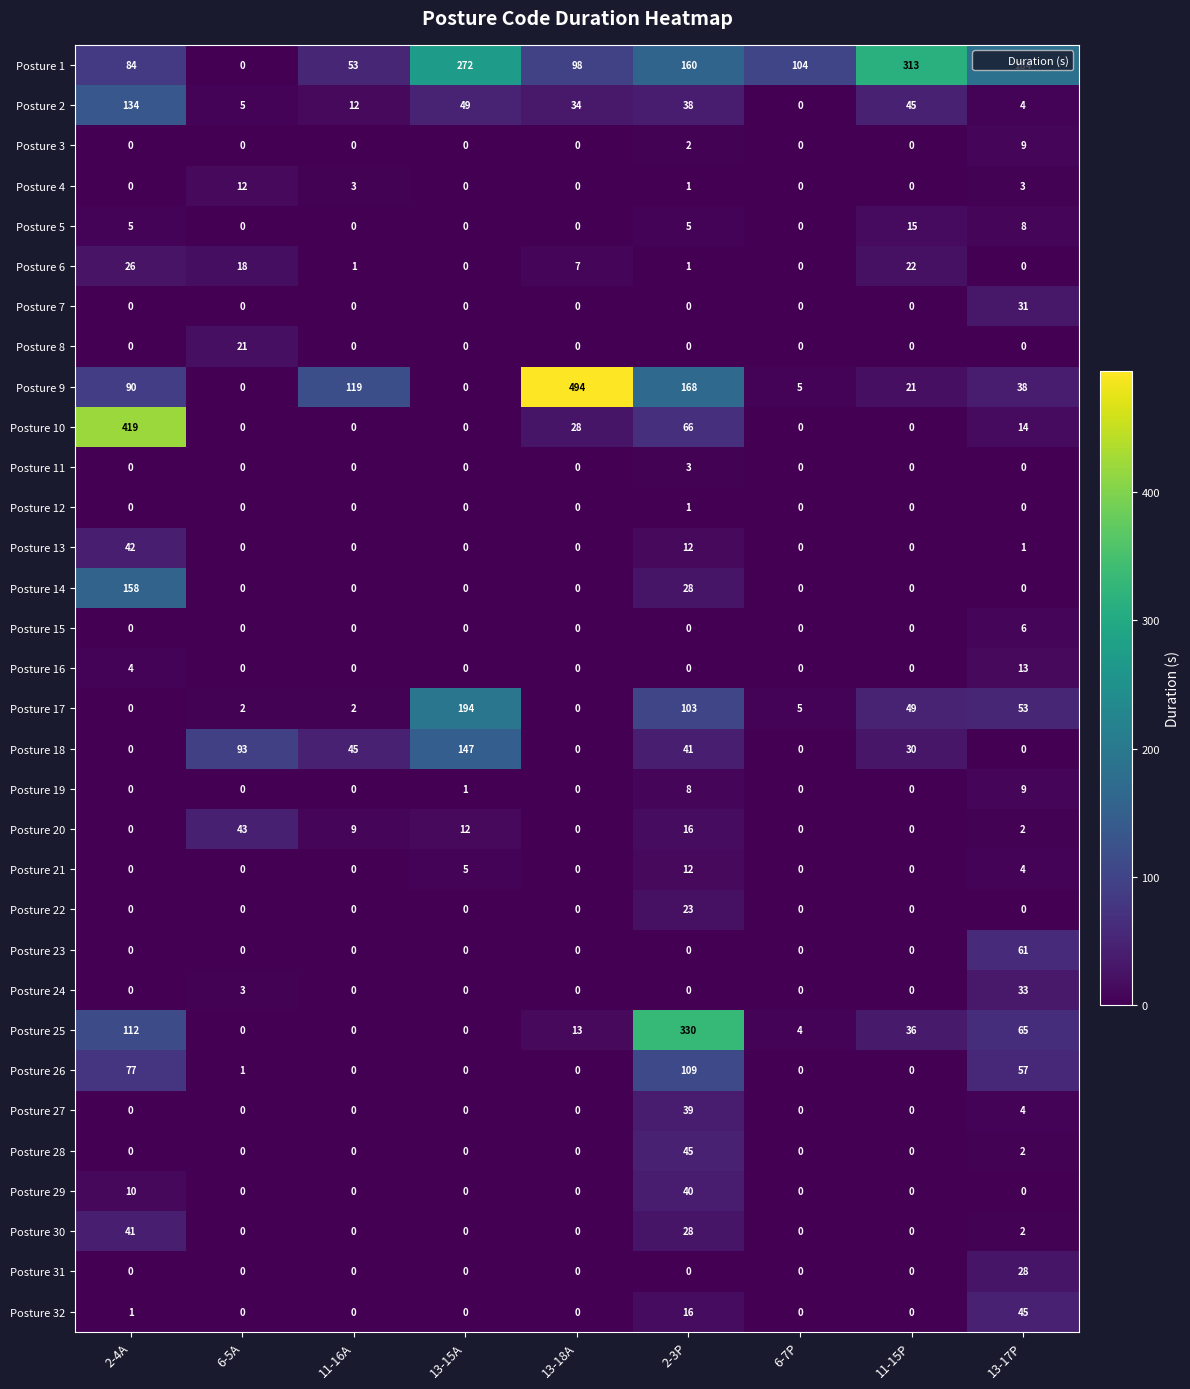

What is the greatest value displayed?

494